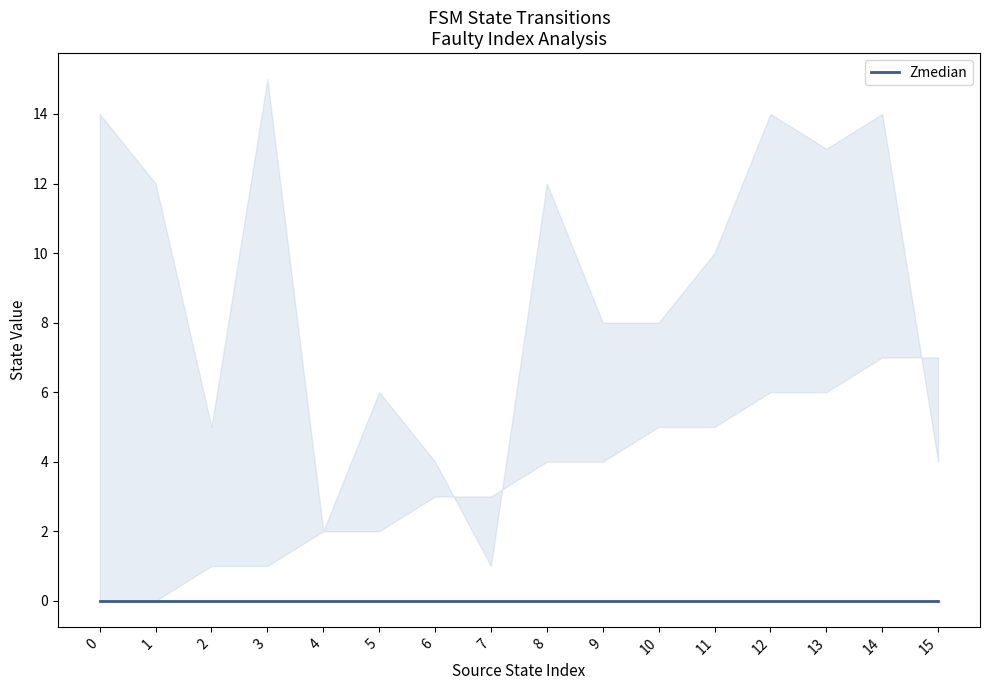

Does the chart have visible grid lines?

No